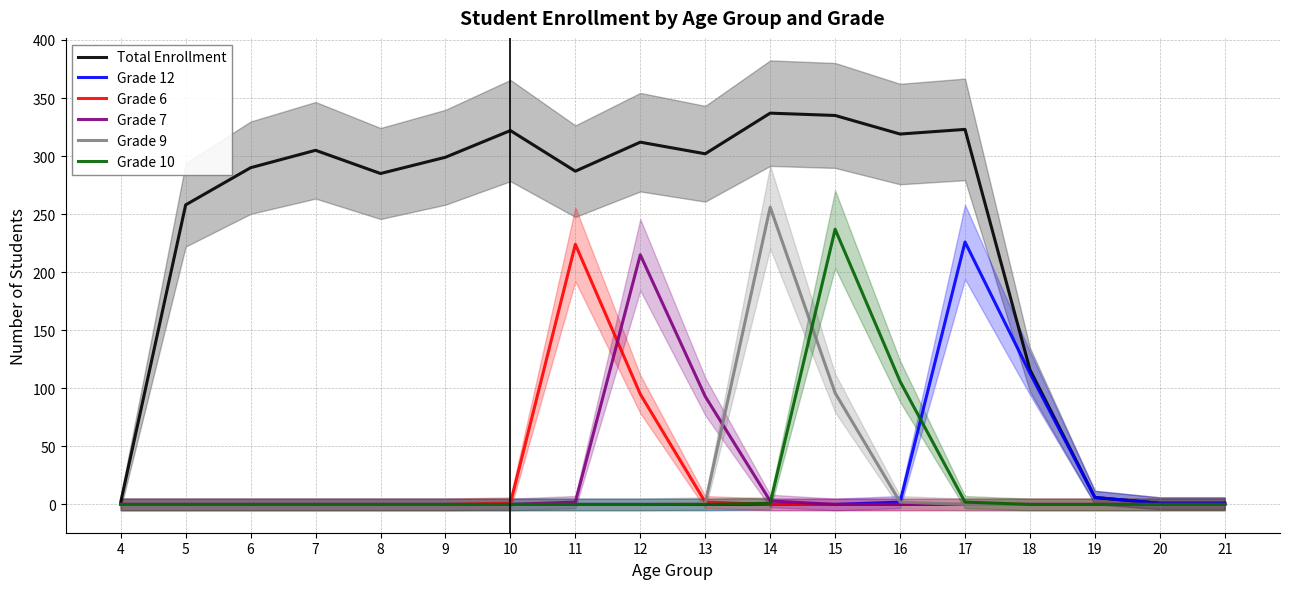

How many categories are shown in the chart?

18